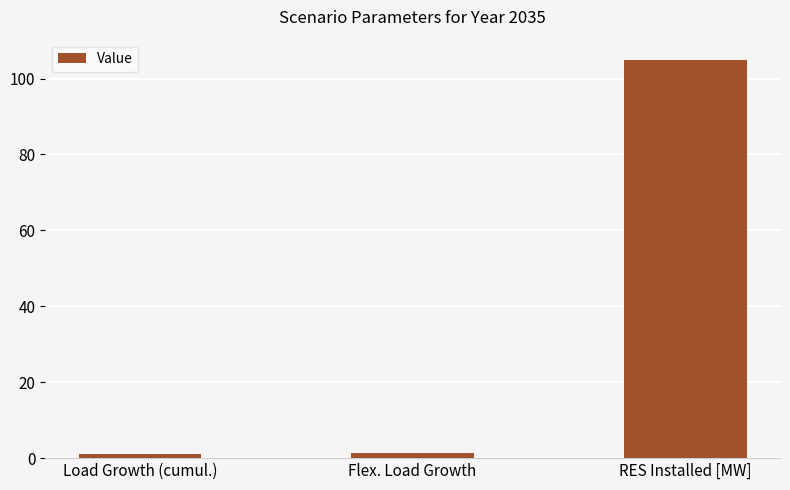

The value at RES Installed [MW] is 146.0. True or false?

False